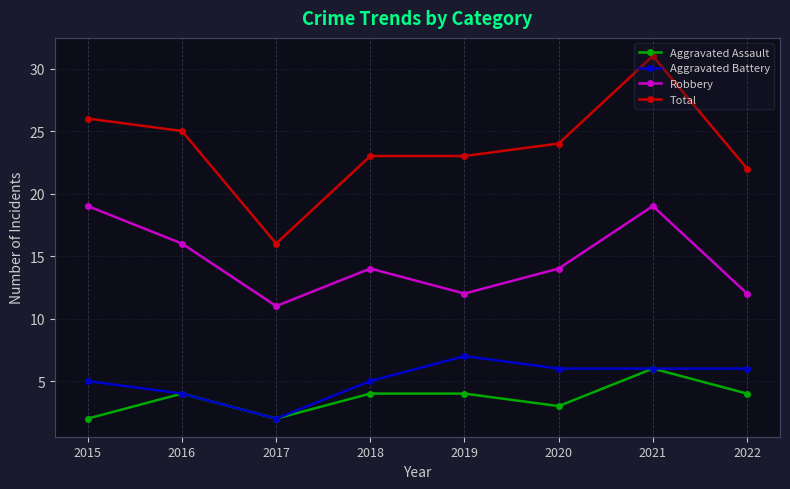

What is the value of the Total point at the 3rd from the left?

16